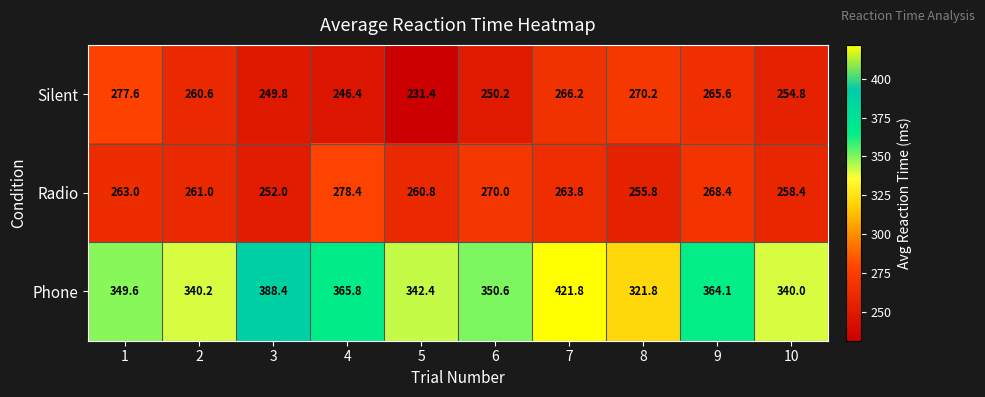

The Radio series shows 70.8 at 7. True or false?

False